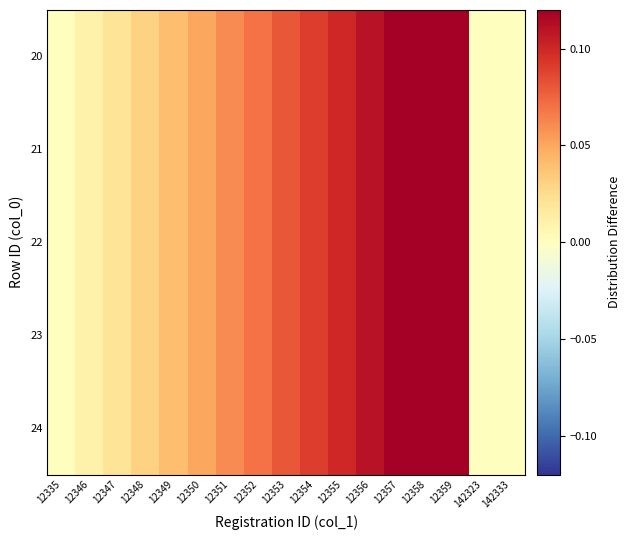

What is the total value across all series at 12359?

0.6